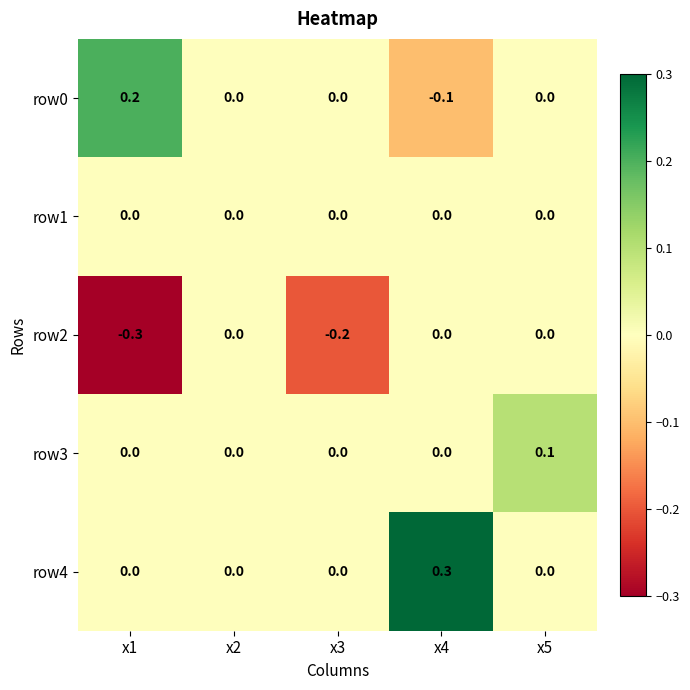

At which label does row0 reach its minimum?

x4